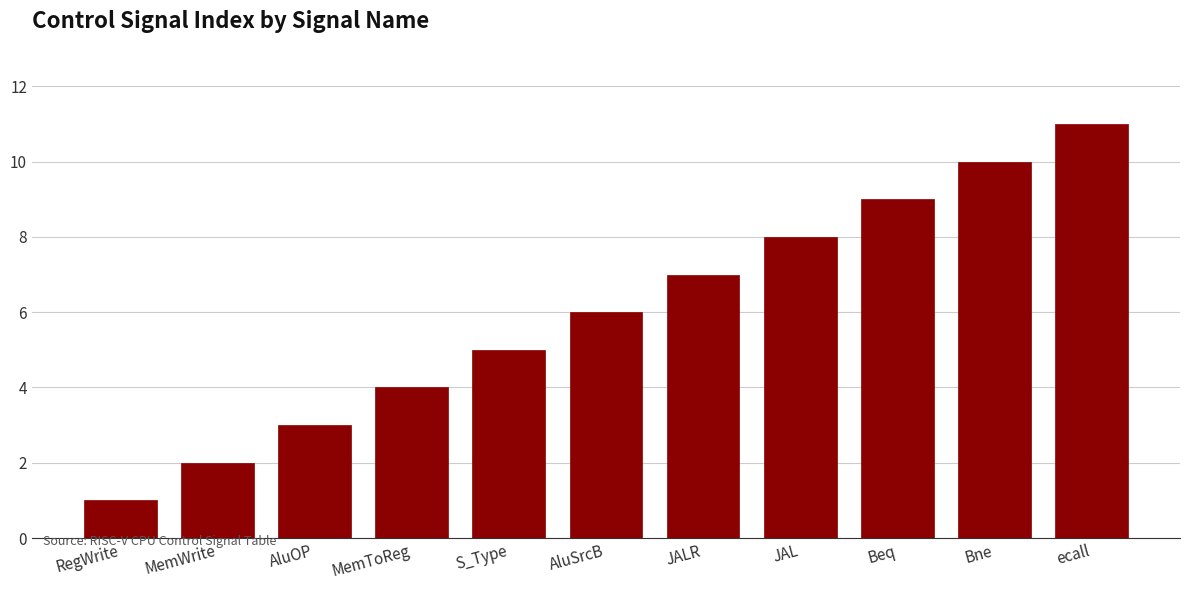

At which category does the chart reach its minimum across all series?

RegWrite